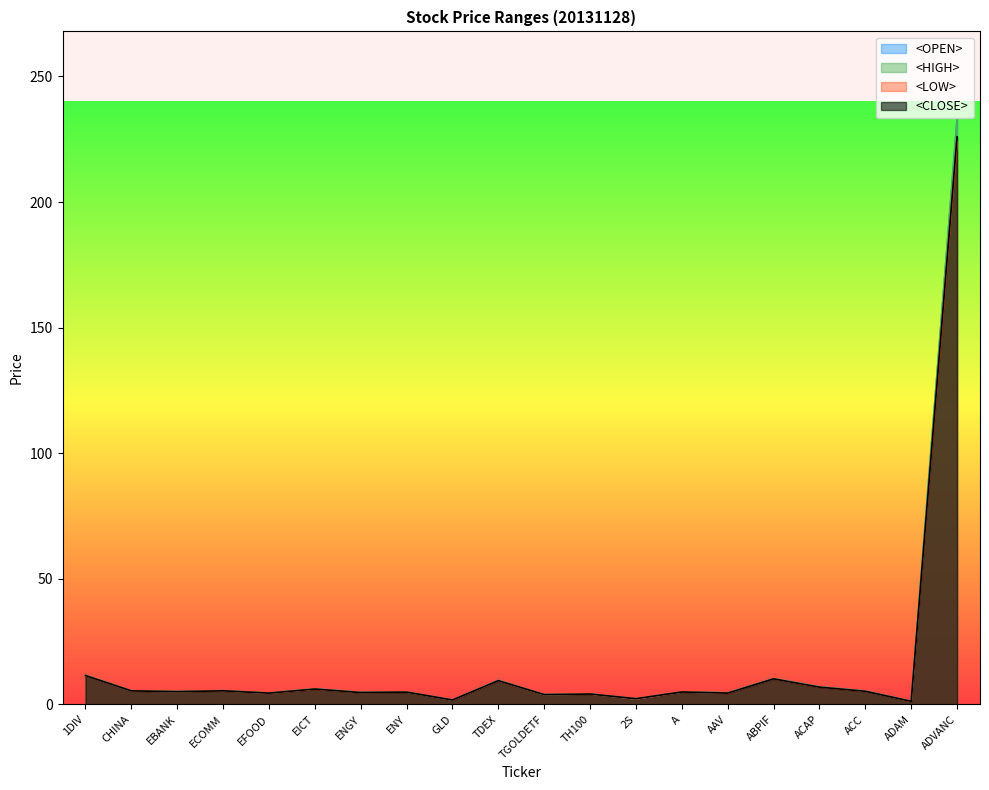

What are all the series names shown in the legend?

<OPEN>, <HIGH>, <LOW>, <CLOSE>